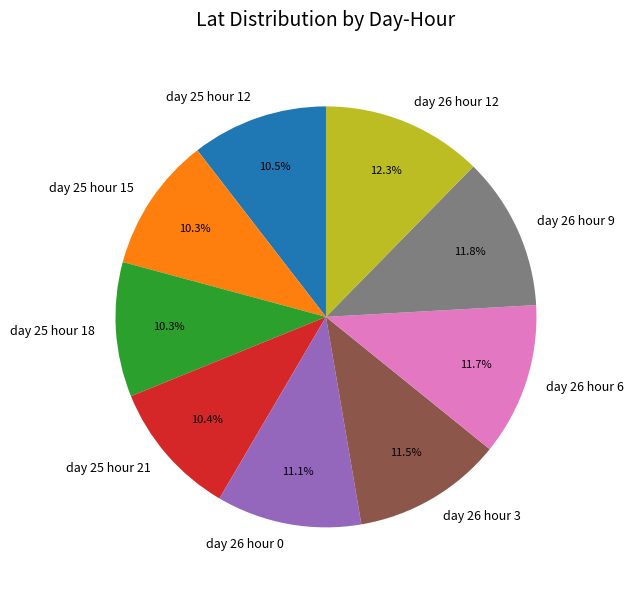

Combined, what portion of the pie is day 25 hour 12 and day 26 hour 12?

22.8%